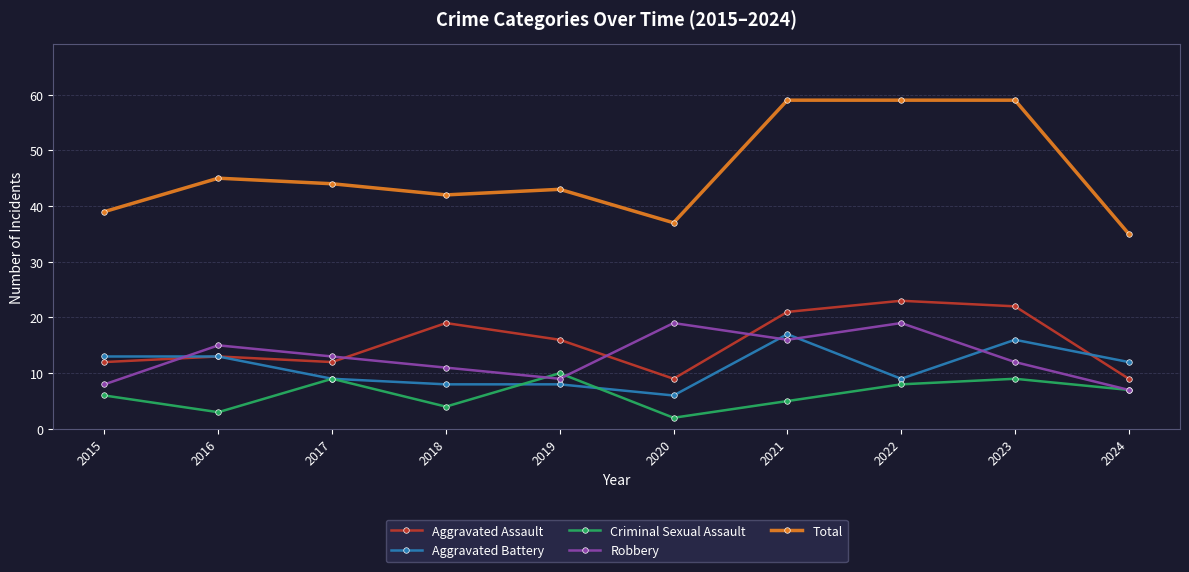

At 2020, list the series in order from smallest to largest.

Criminal Sexual Assault, Aggravated Battery, Aggravated Assault, Robbery, Total